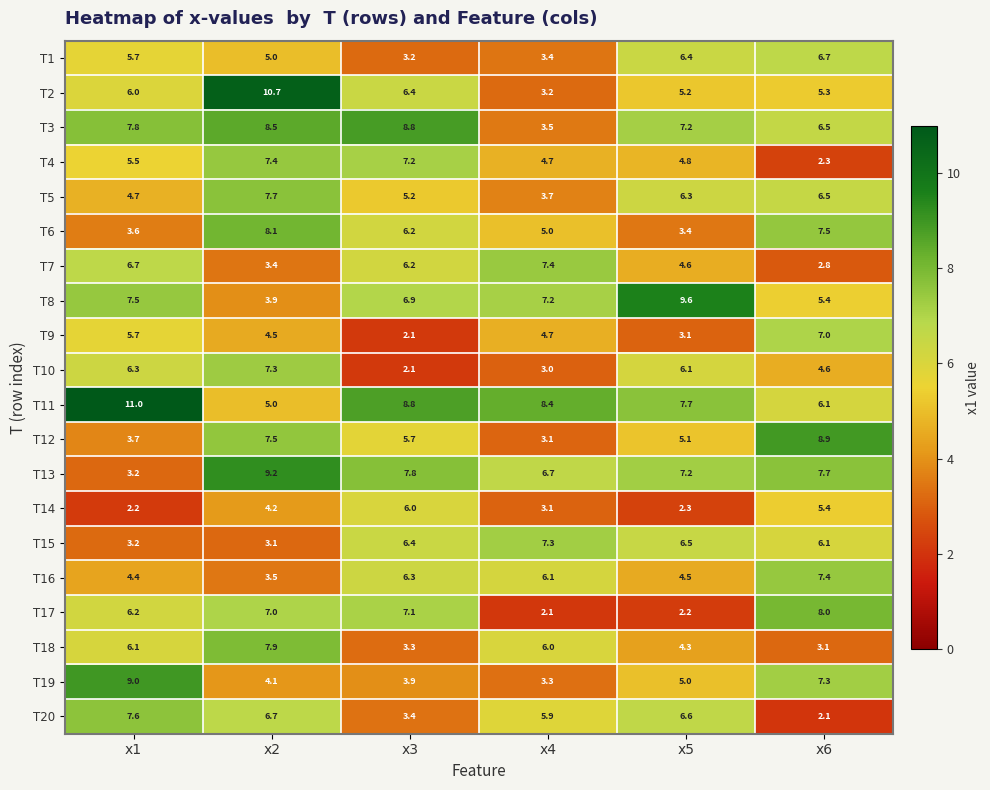

How many data points does each series have?

6